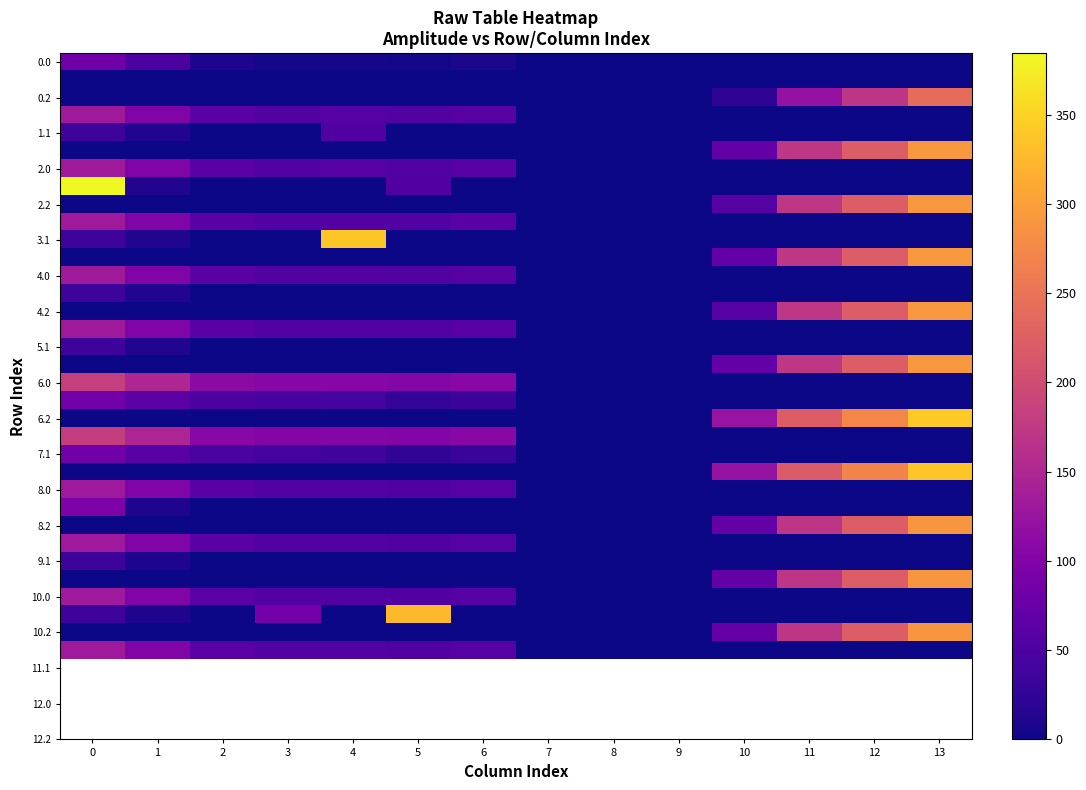

At how many categories does at least one series exceed 212?

6